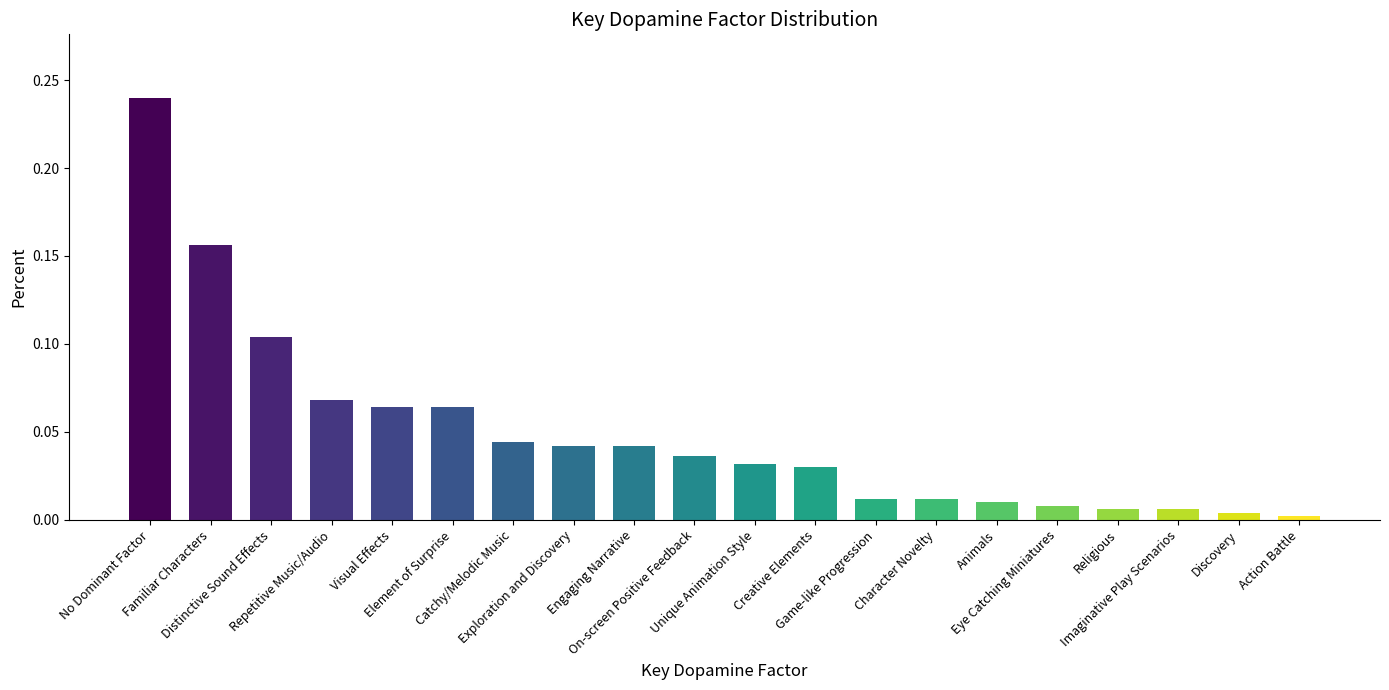

What is the sum of all values?

1.0